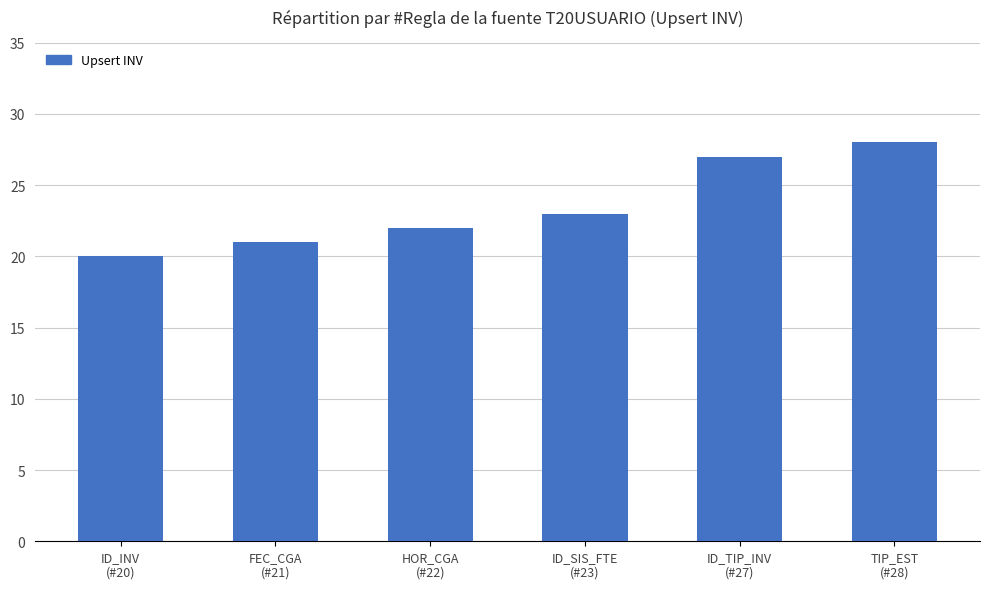

Which category has the lowest value across all series?

ID_INV
(#20)